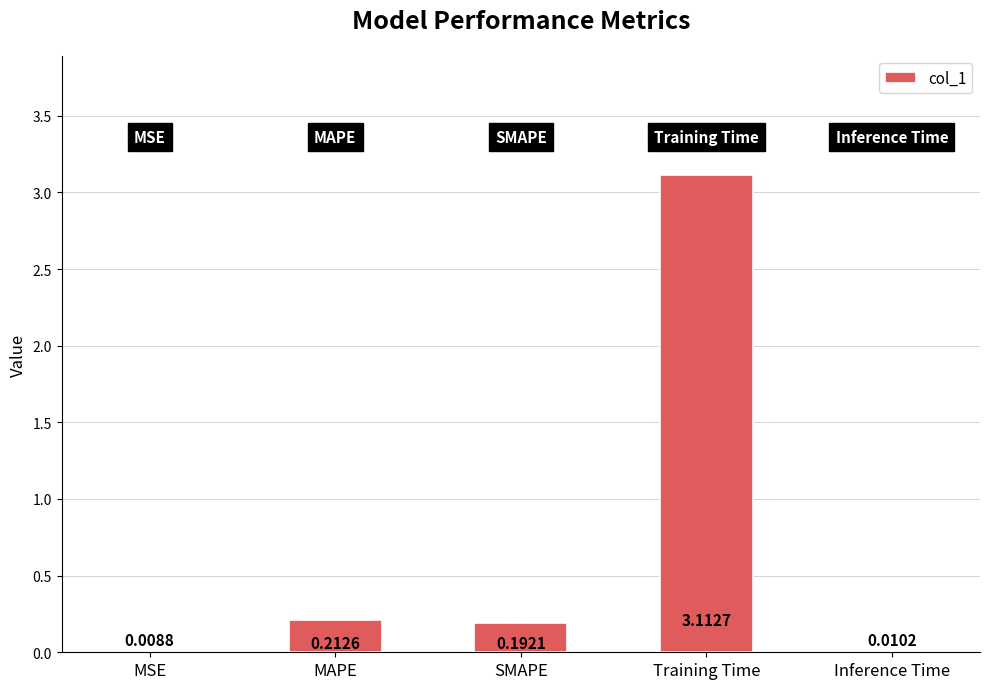

At which category does the chart reach its peak across all series?

Training Time